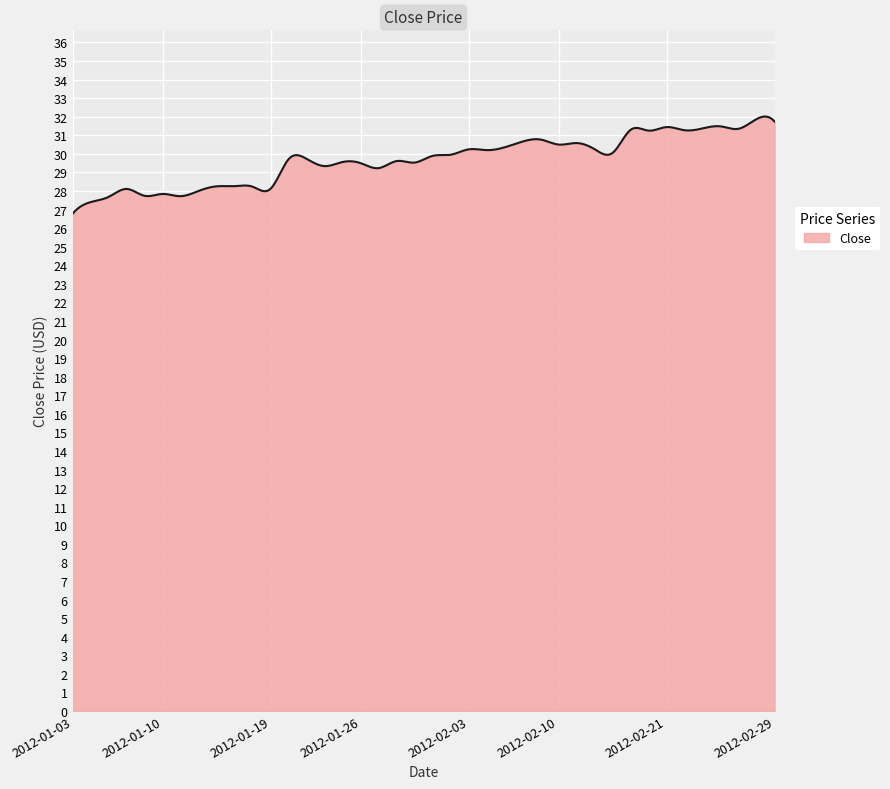

What is the minimum value shown in the chart?

26.8